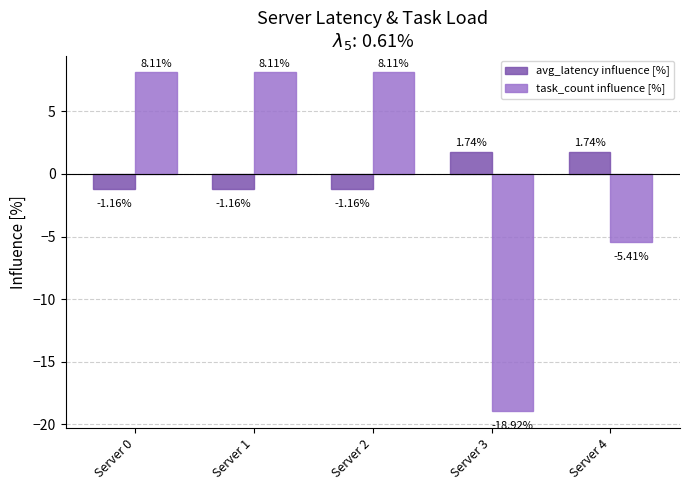

Is the value of task_count influence [%] at Server 3 greater than the value of avg_latency influence [%] at Server 1?

No